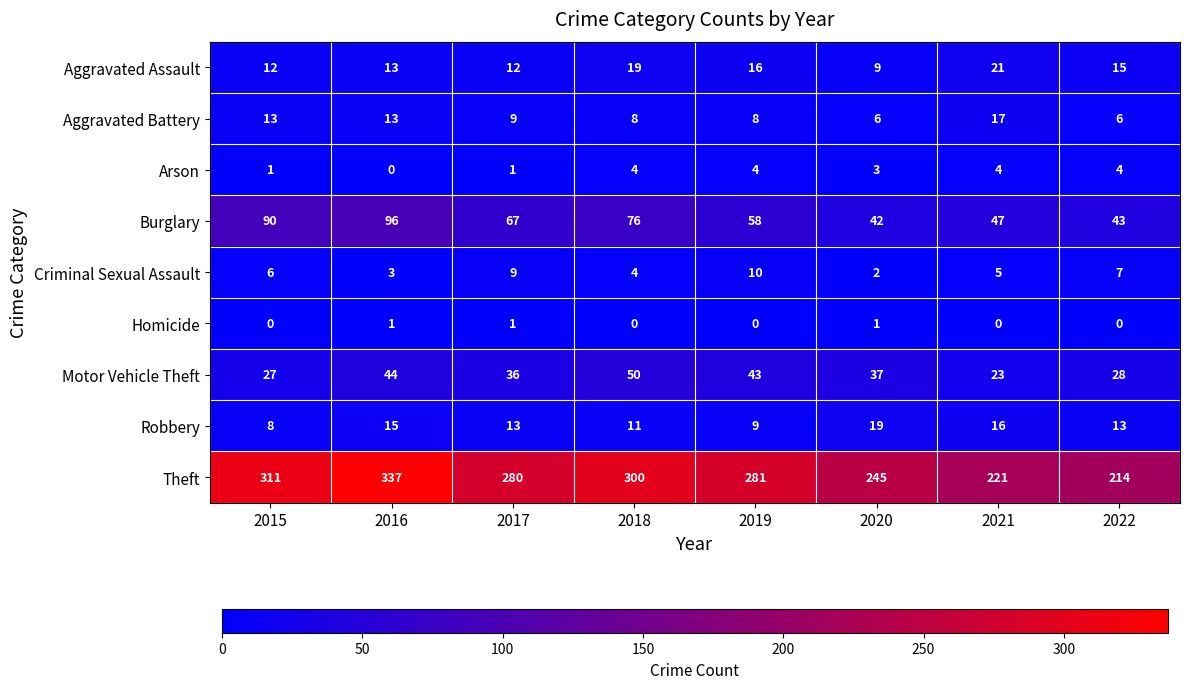

Which series changed the most between 2015 and 2020?

Theft